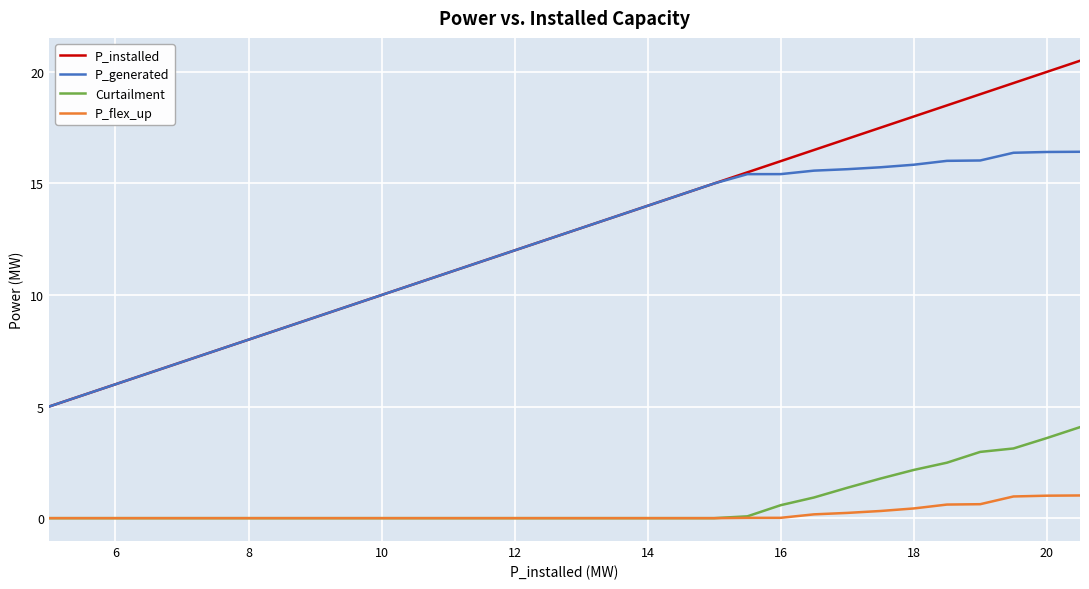

List the series in order of their peak value, highest first.

P_installed, P_generated, Curtailment, P_flex_up